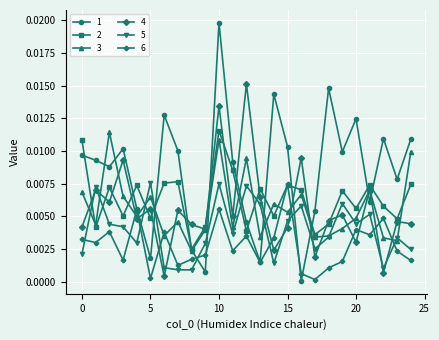

In 6, how many points are higher than both neighbors (excluding endpoints)?

8